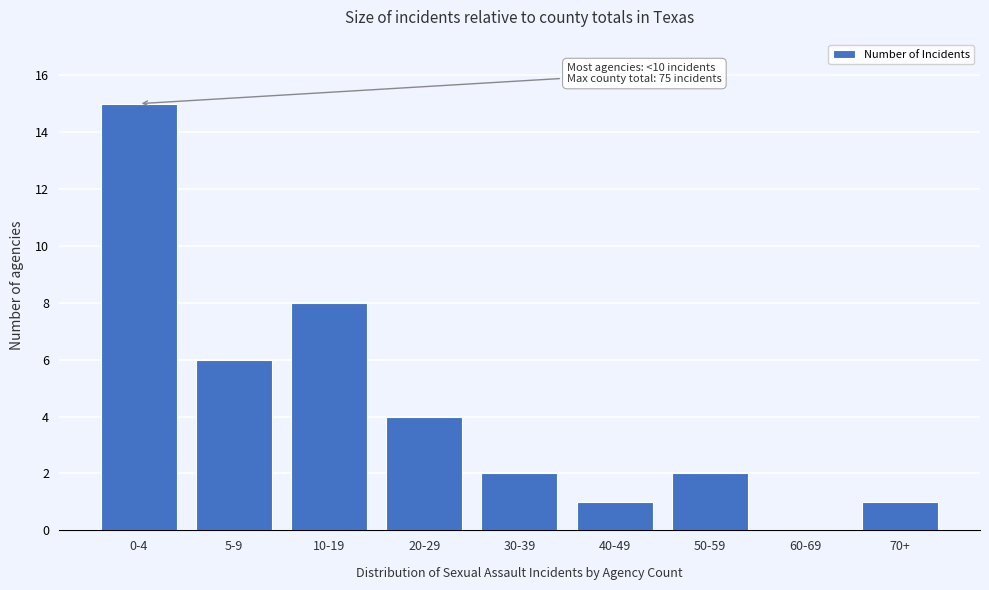

Reading left to right, extract all data points from this chart.

0-4=15	5-9=6	10-19=8	20-29=4	30-39=2	40-49=1	50-59=2	60-69=0	70+=1